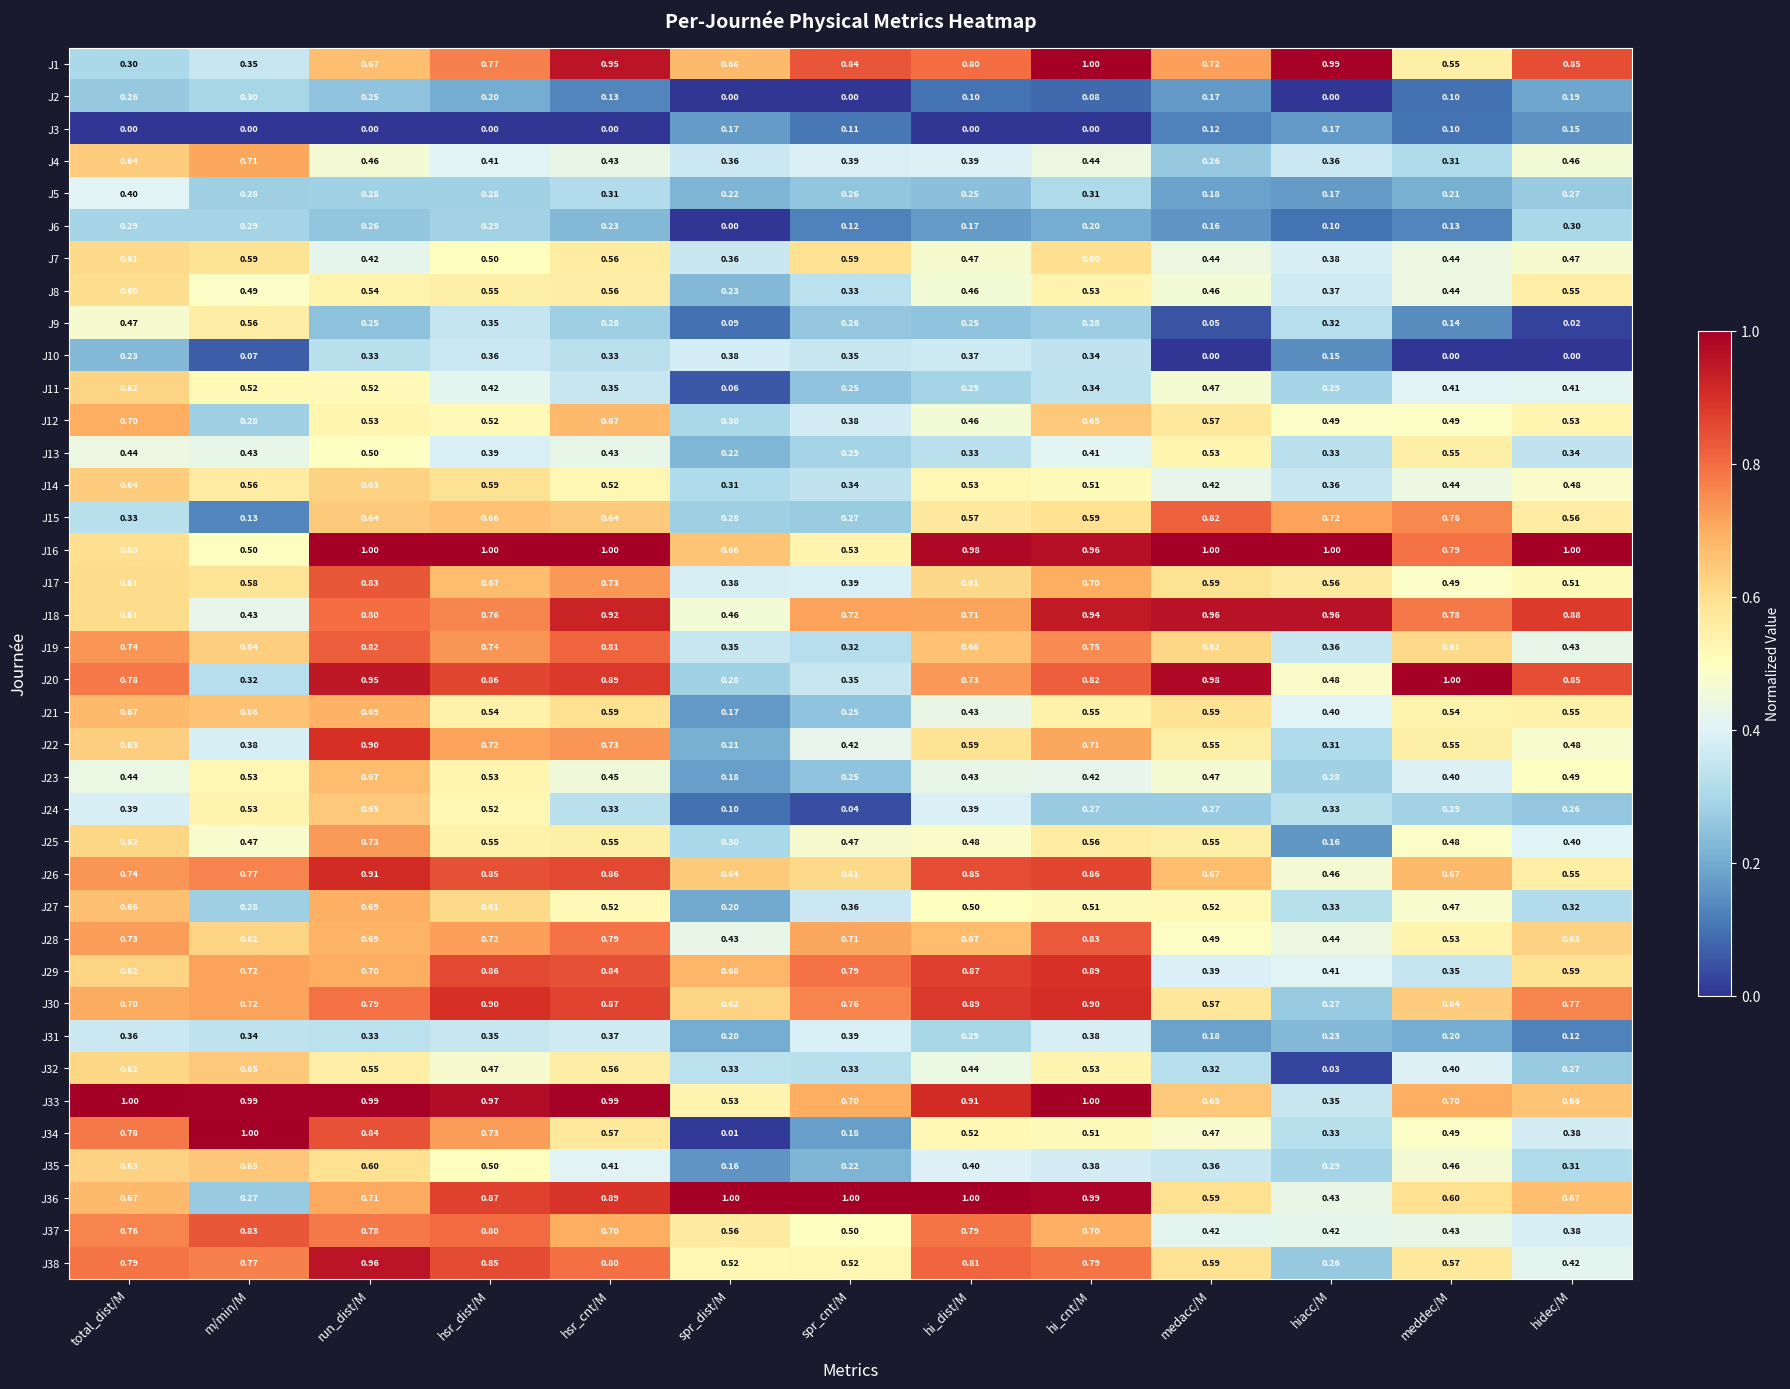

Which series has the widest spread of values?

J34